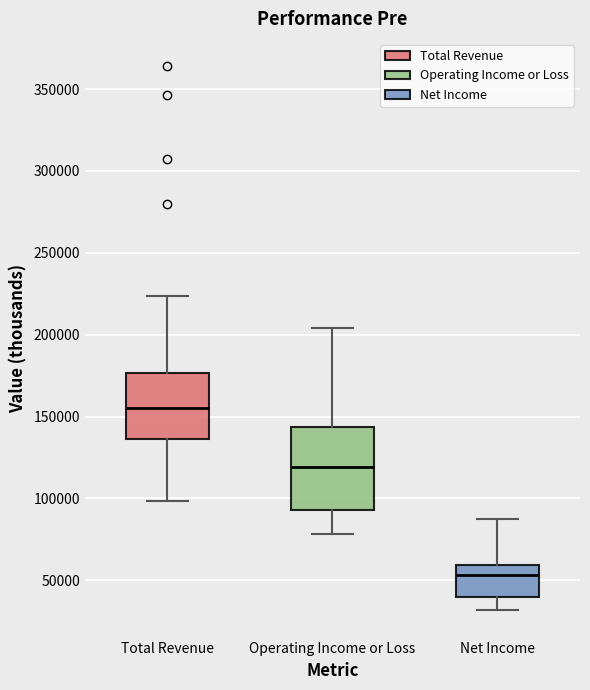

Where does the upper whisker of the box for Operating Income or Loss end on the y-axis? The values are not printed on the chart, so give them approximately, as read against the axis.

205000